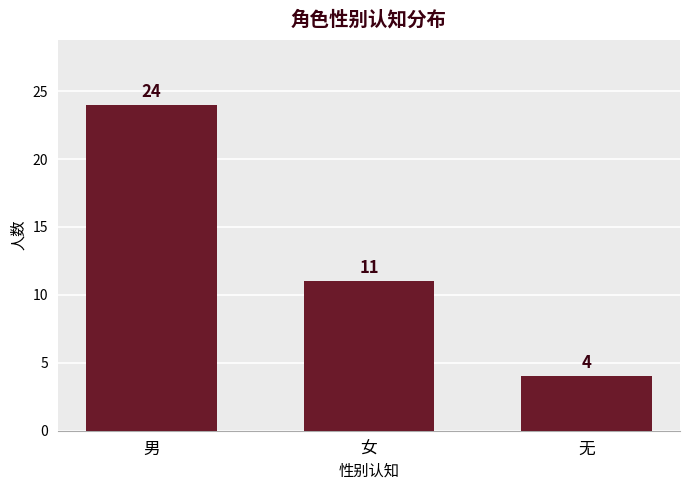

Rank the categories by value from highest to lowest.

男, 女, 无